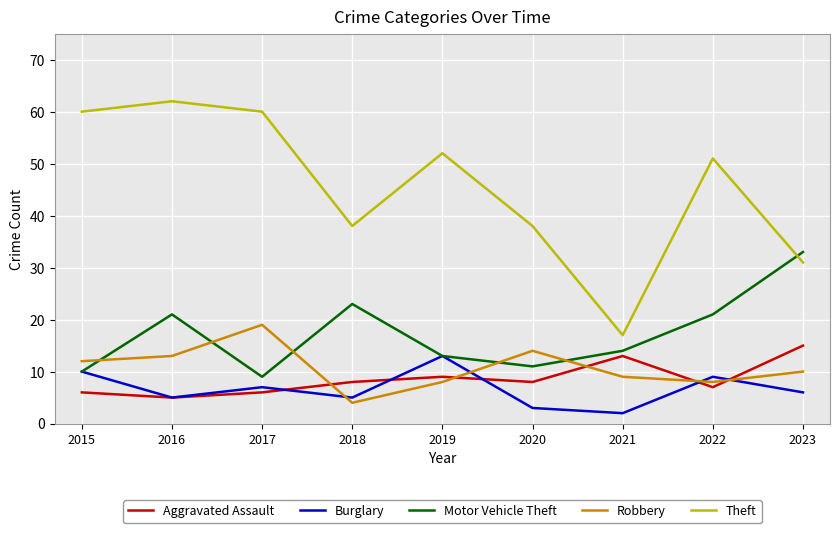

What is the greatest value displayed?

62